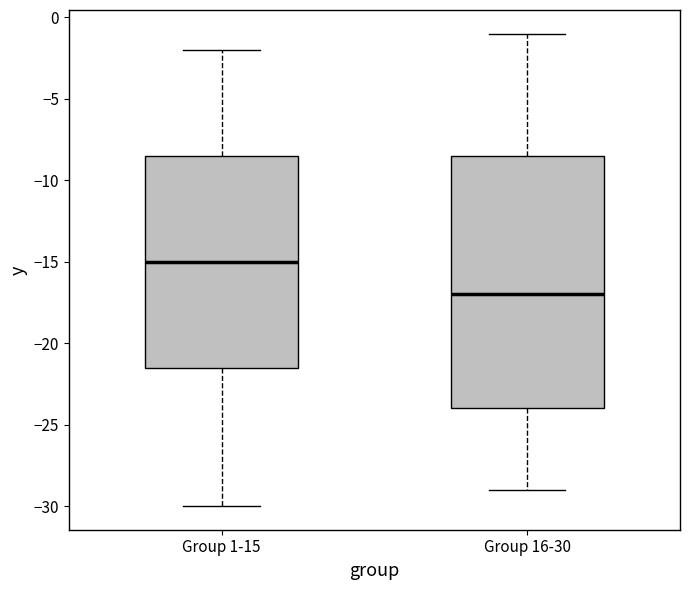

Which box has the lowest median line?

Group 16-30